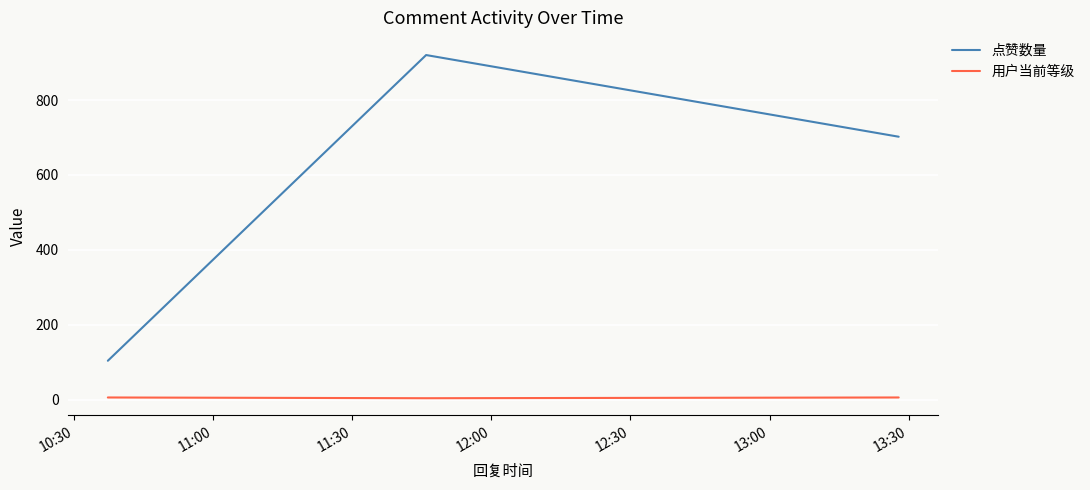

Which series has the largest total across all categories?

点赞数量